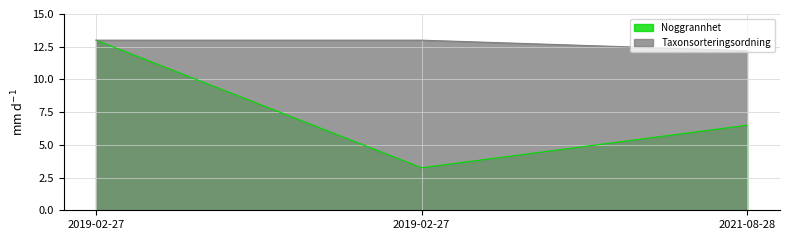

What is the difference between the maximum and minimum values in the Noggrannhet series?

9.8